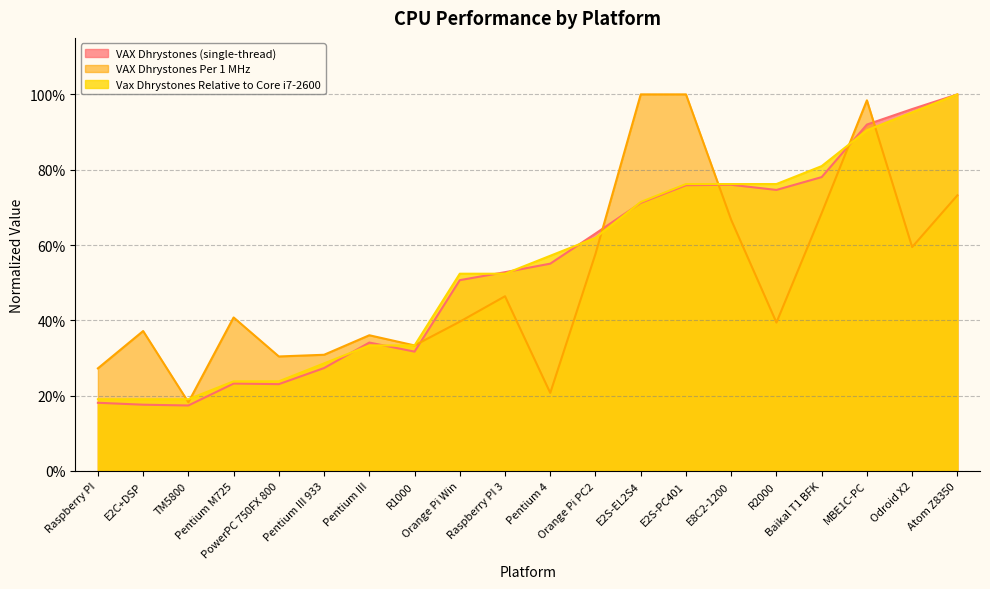

Rank the categories by VAX Dhrystones Per 1 MHz value from highest to lowest.

E2S-EL2S4, E2S-PC401, MBE1C-PC, Atom Z8350, Baikal T1 BFK, E8C2-1200, Odroid X2, Orange Pi PC2, Raspberry PI 3, Pentium M725, Orange Pi Win, R2000, E2C+DSP, Pentium III, R1000, Pentium III 933, PowerPC 750FX 800, Raspberry PI, Pentium 4, TM5800